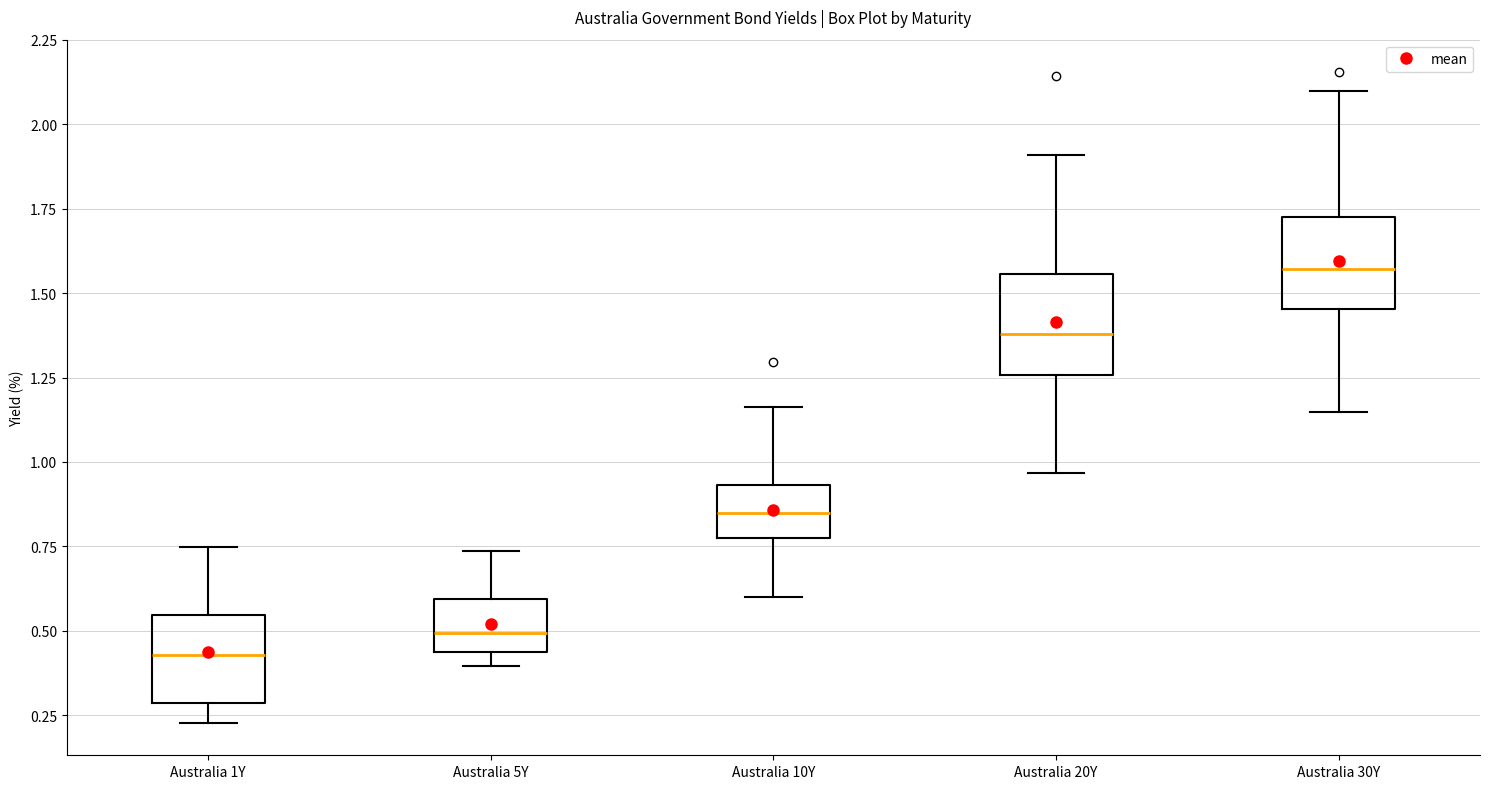

Where does the median line of the box for Australia 30Y sit on the y-axis? The values are not printed on the chart, so give them approximately, as read against the axis.

1.55